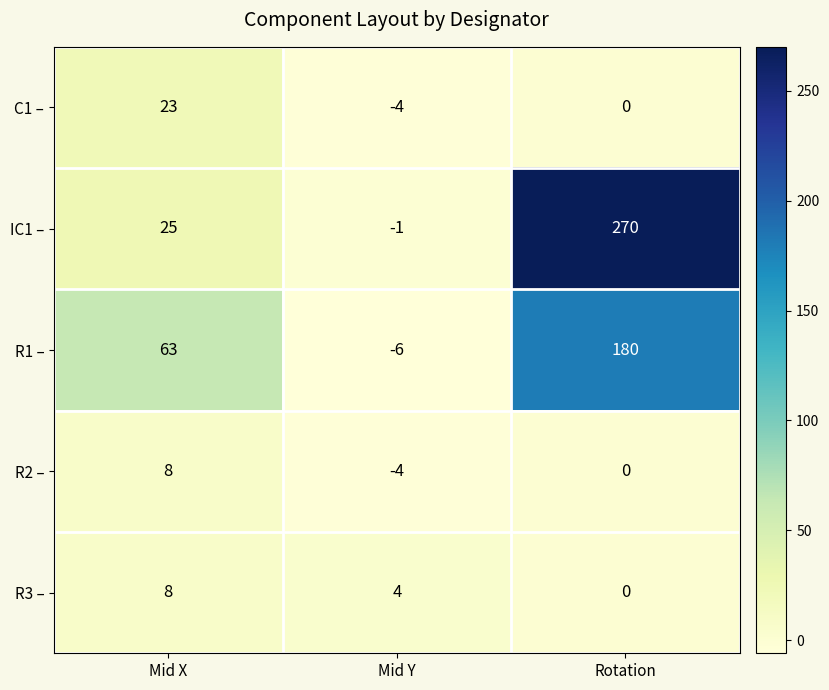

What is the sum of the IC1 – values at Rotation and Mid Y?

269